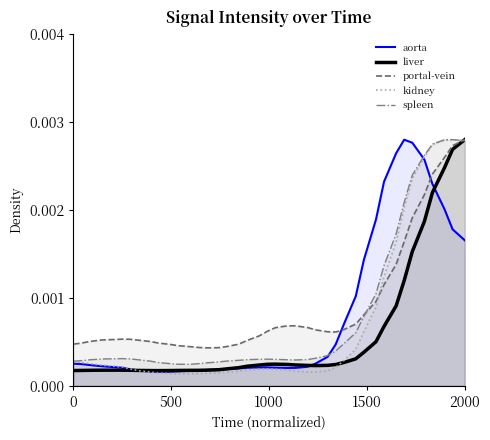

Does the chart have visible grid lines?

No